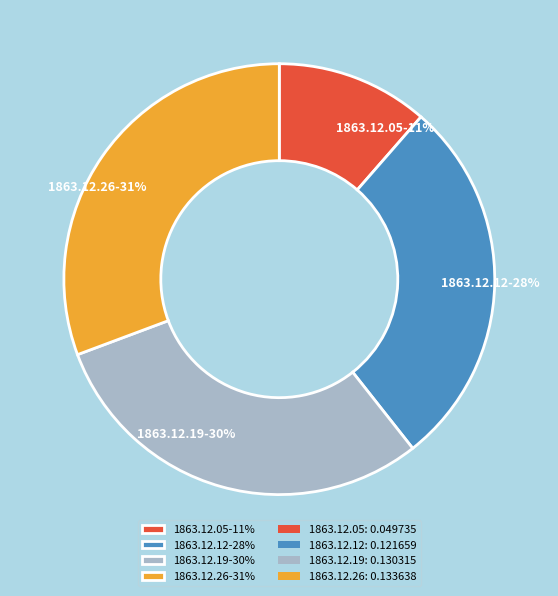

How many segments does this pie chart have?

4